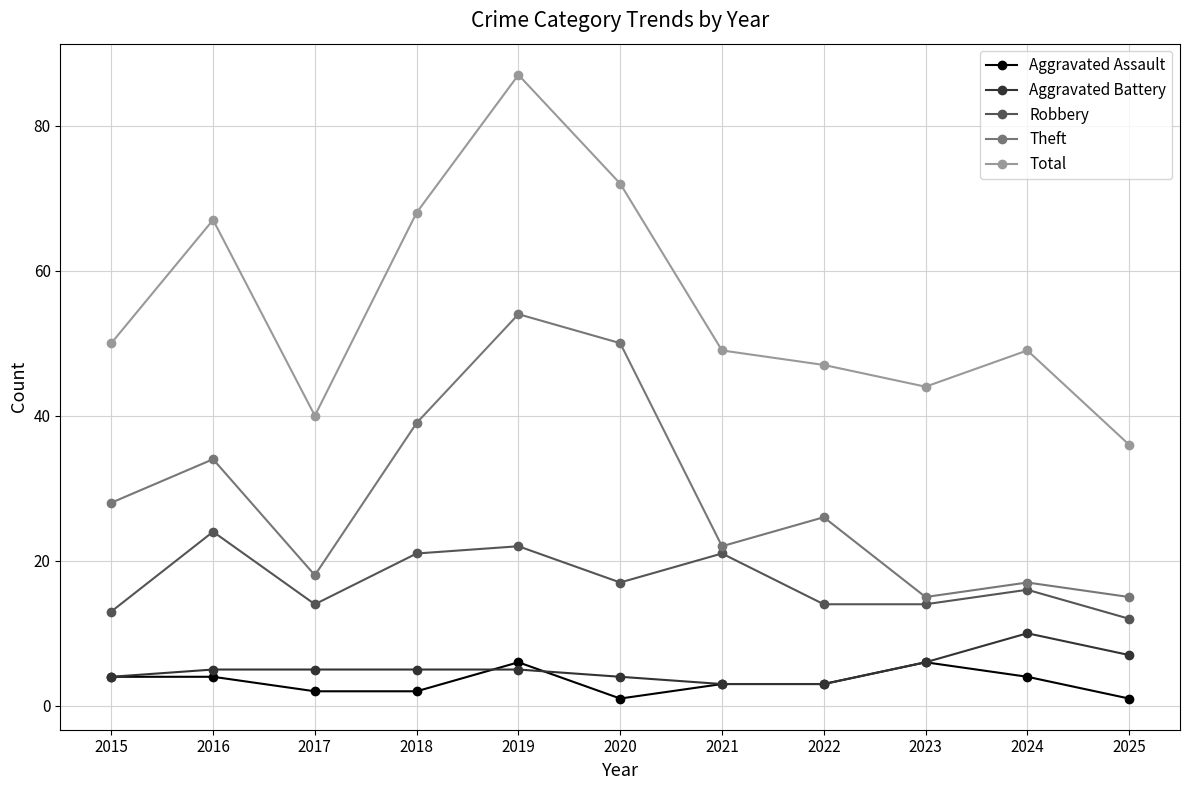

True or false: Robbery and Theft cross at least once.

False